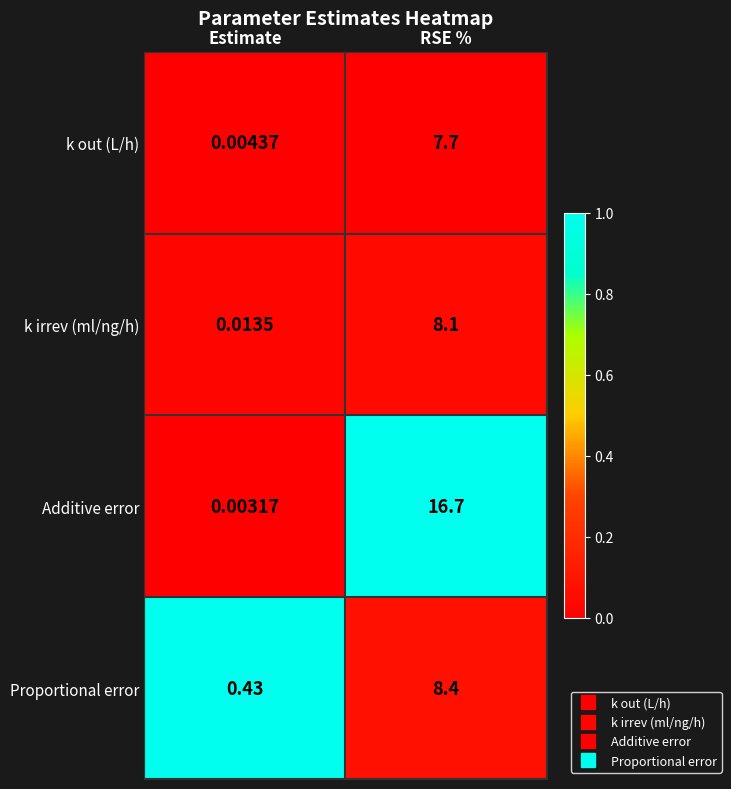

How many distinct data groups are displayed?

4